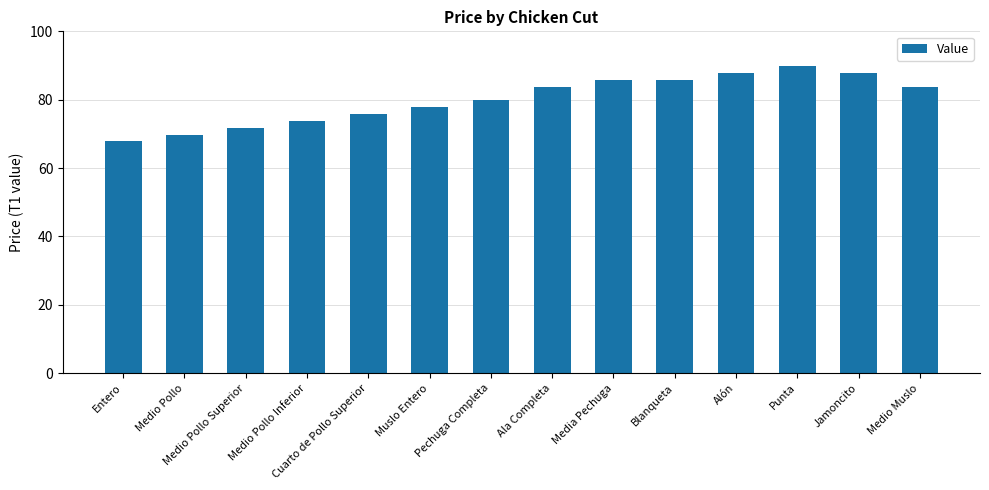

Between Blanqueta and Medio Pollo Inferior, which is larger?

Blanqueta